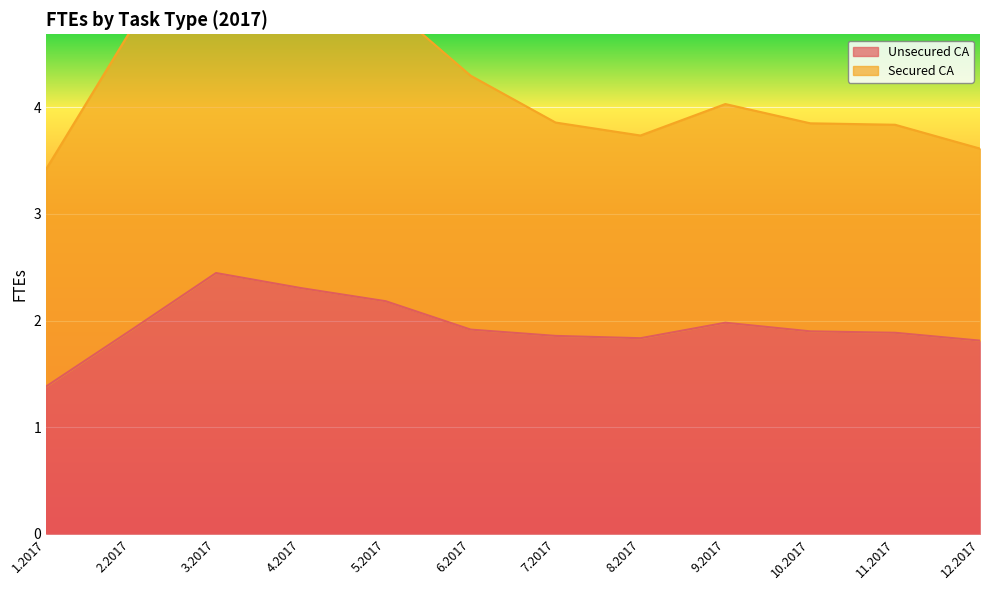

The chart shows a value of 0.8 at 12.2017. True or false?

False